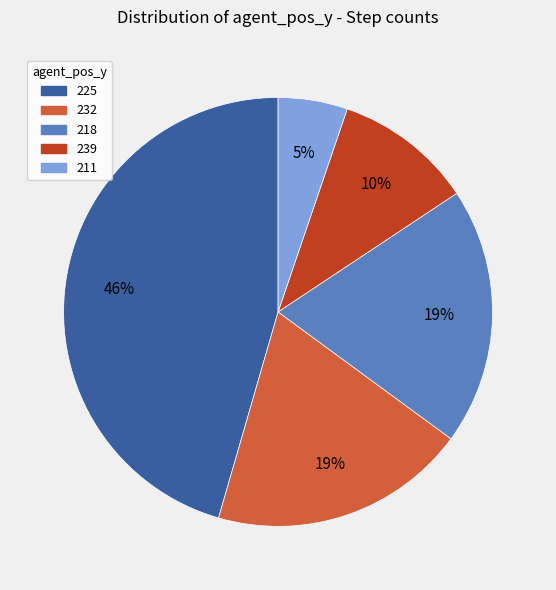

Approximately how many times larger is the value at 232 compared to 239?

1.9